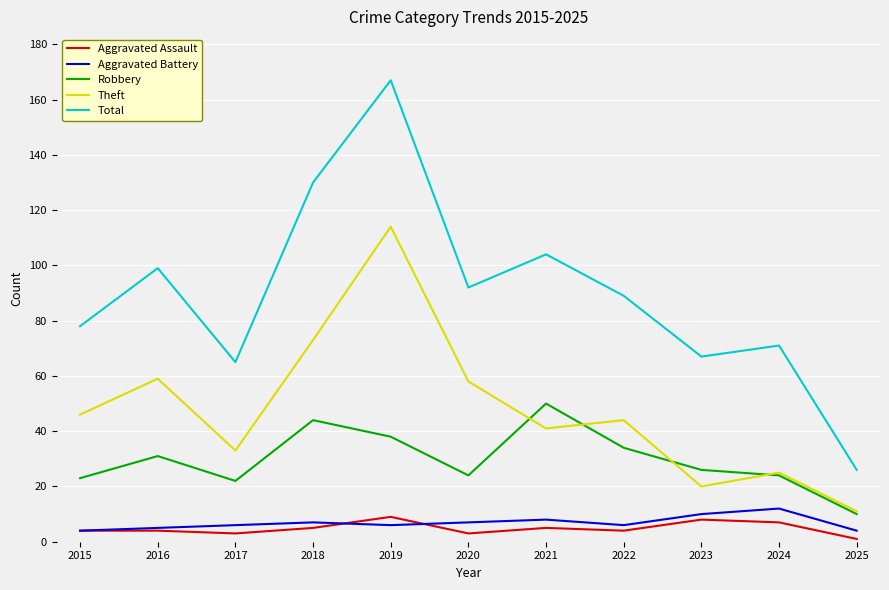

Is this an area chart (filled region under the line)?

No